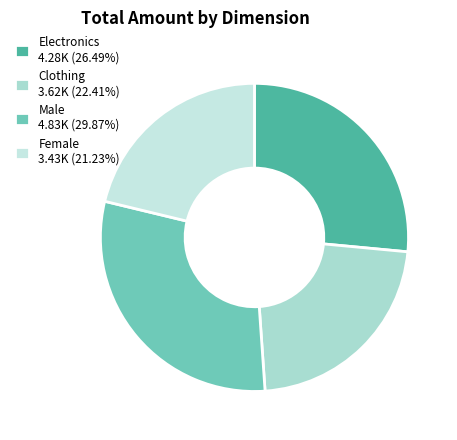

What is the smallest slice in the pie chart?

Female